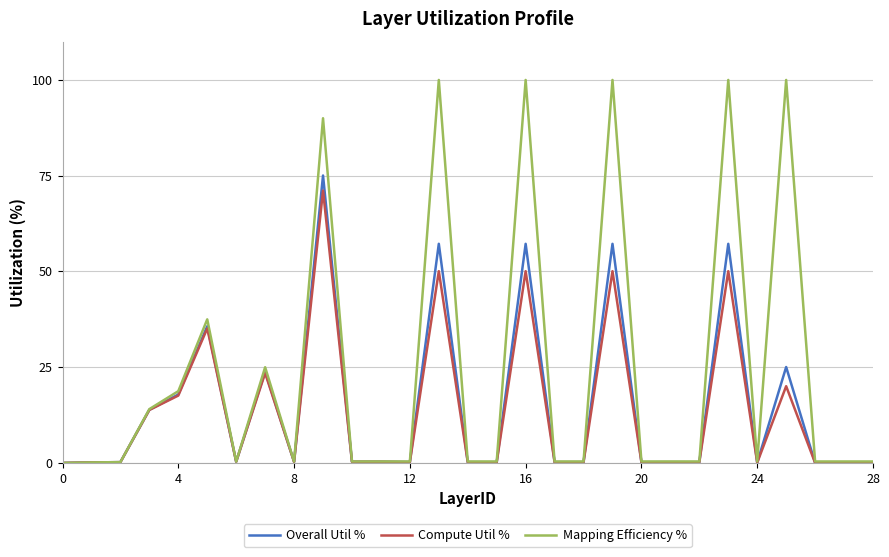

Which series has the largest total across all categories?

Mapping Efficiency %